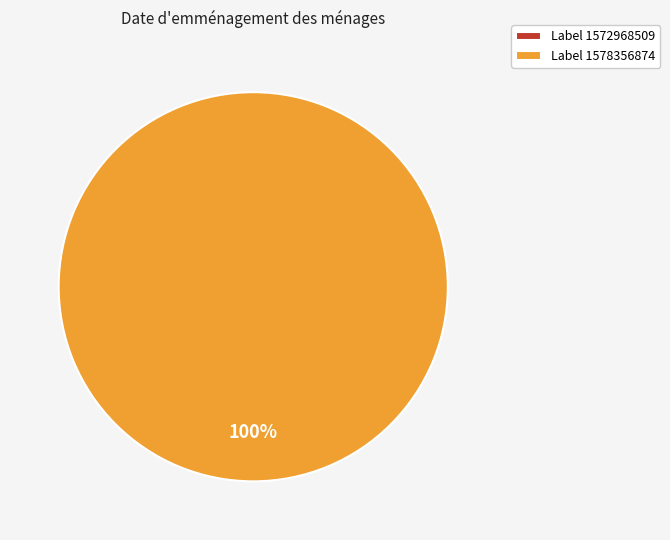

Is it true that 1578356874 is 100% of the pie?

True